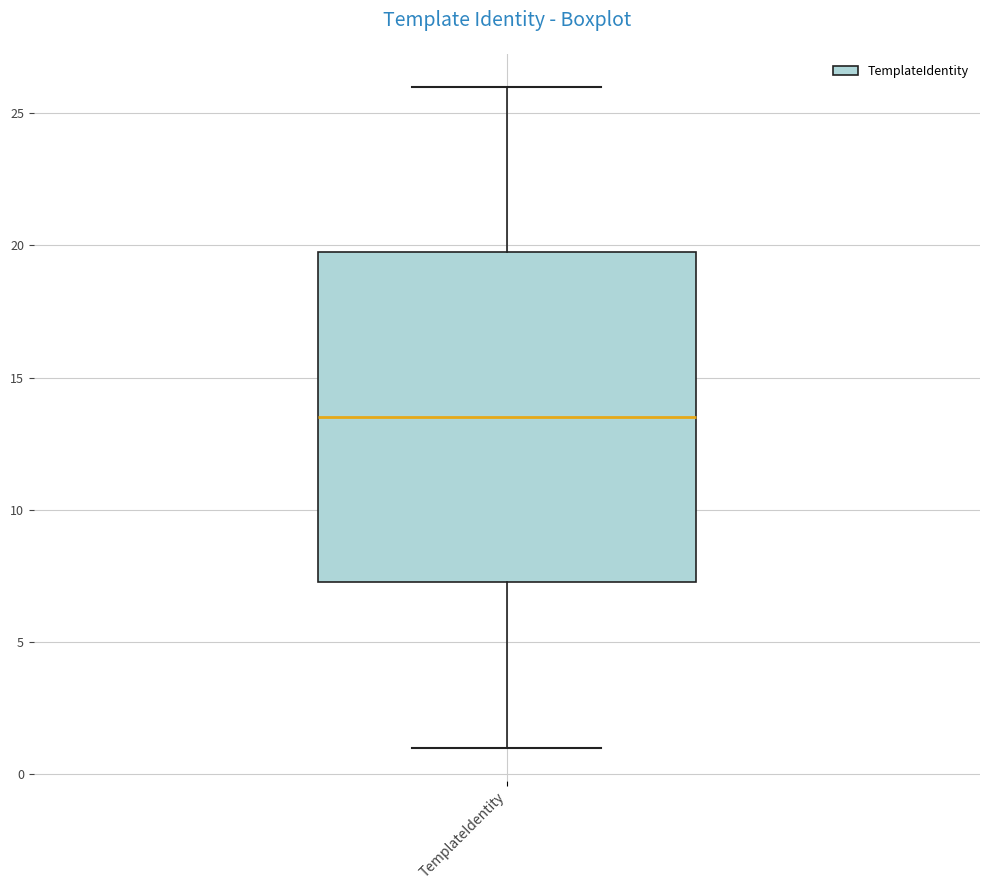

Transcribe this box plot: give where the median line is, the range the box spans, and where the two whiskers end, as read against the y-axis. The values are not printed on the chart, so give them approximately, as read against the axis.

median 13.5, box 7.5 to 20.0, whiskers 1.0 to 26.0